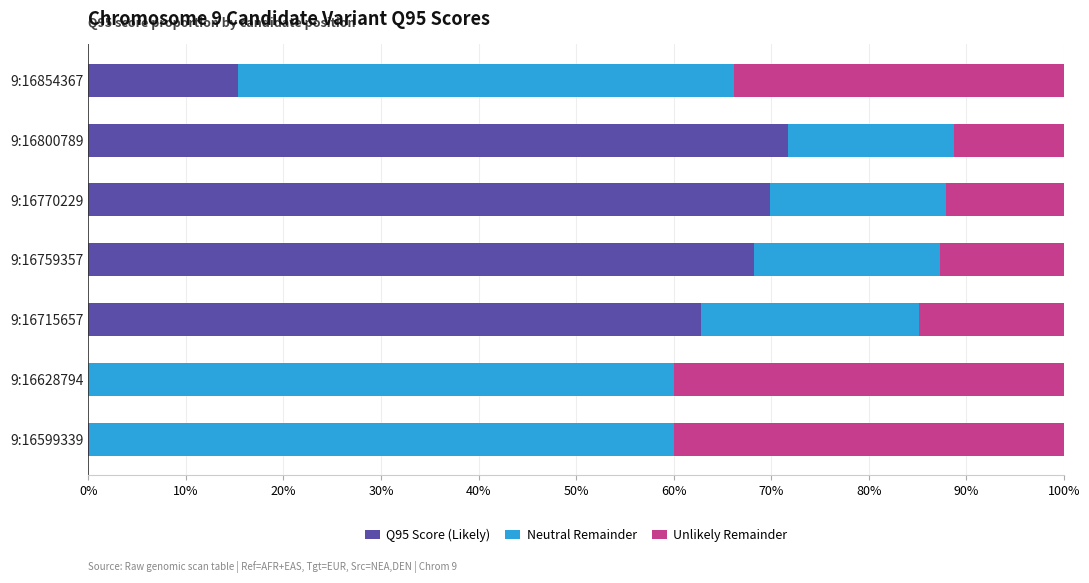

At which label is Q95 Score (Likely) closest to 35?

9:16854367